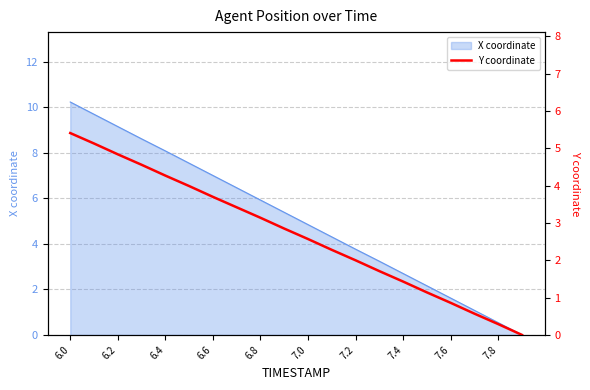

What is the difference between the second highest and second lowest values?

4.8